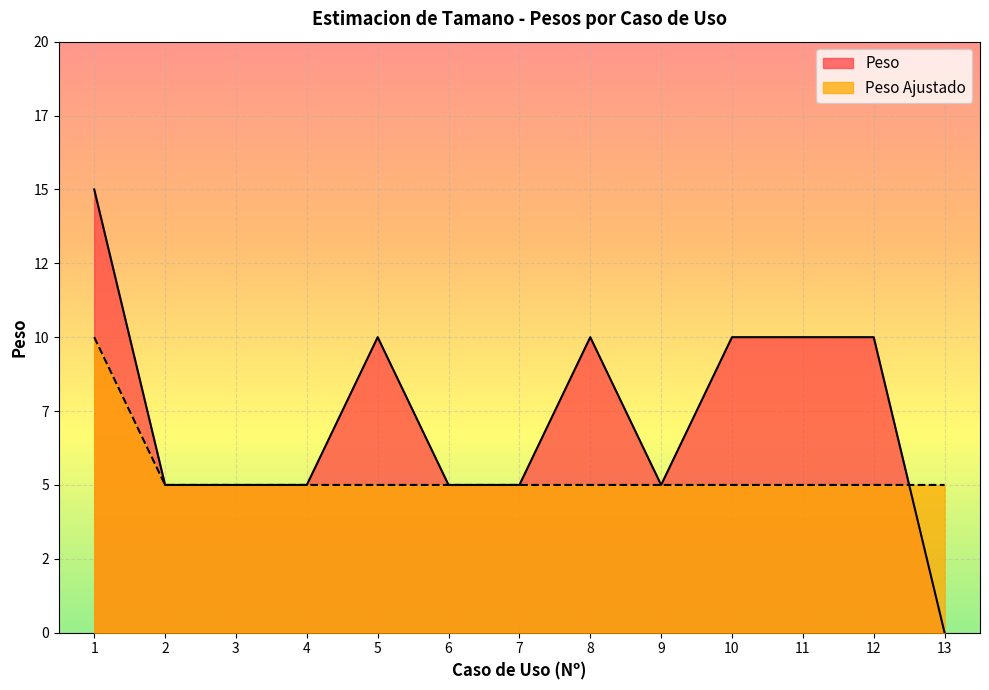

What is the total value across all series at 7?

10